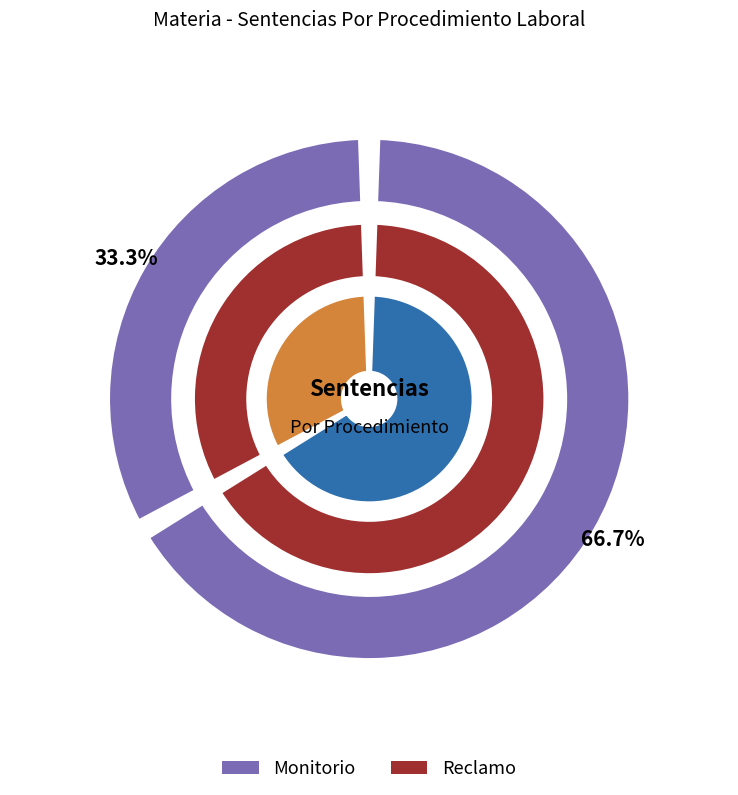

To the nearest percent, what percentage of the pie is Monitorio?

67%